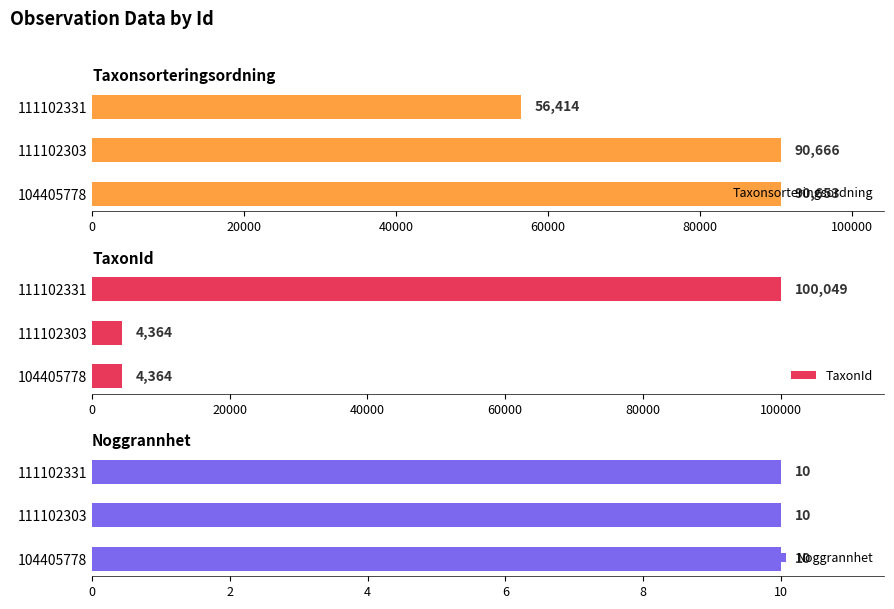

What is the highest value of the Taxonsorteringsordning series?

90666